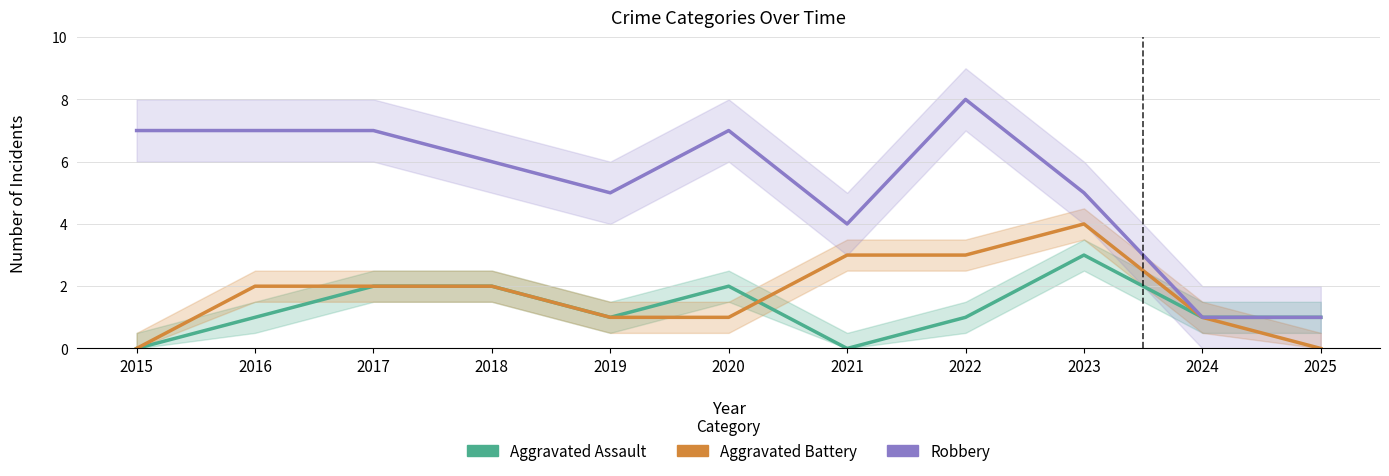

What is the minimum value for Robbery?

1